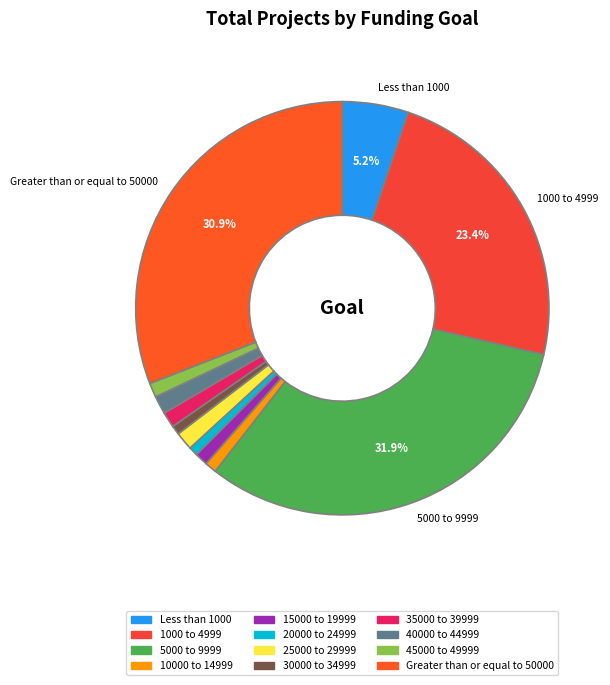

To the nearest percent, what percentage of the pie is Less than 1000?

5%